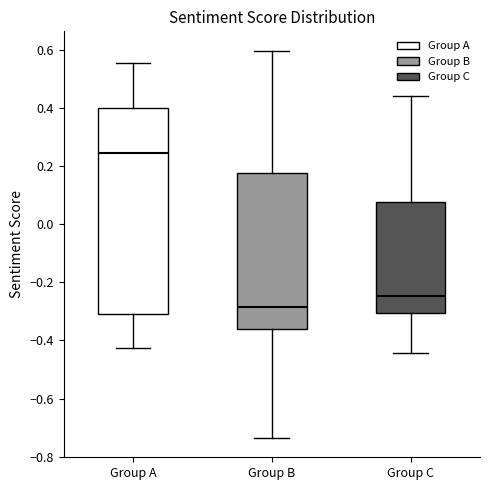

Where does the upper whisker of the box for Group A end on the y-axis? The values are not printed on the chart, so give them approximately, as read against the axis.

0.56